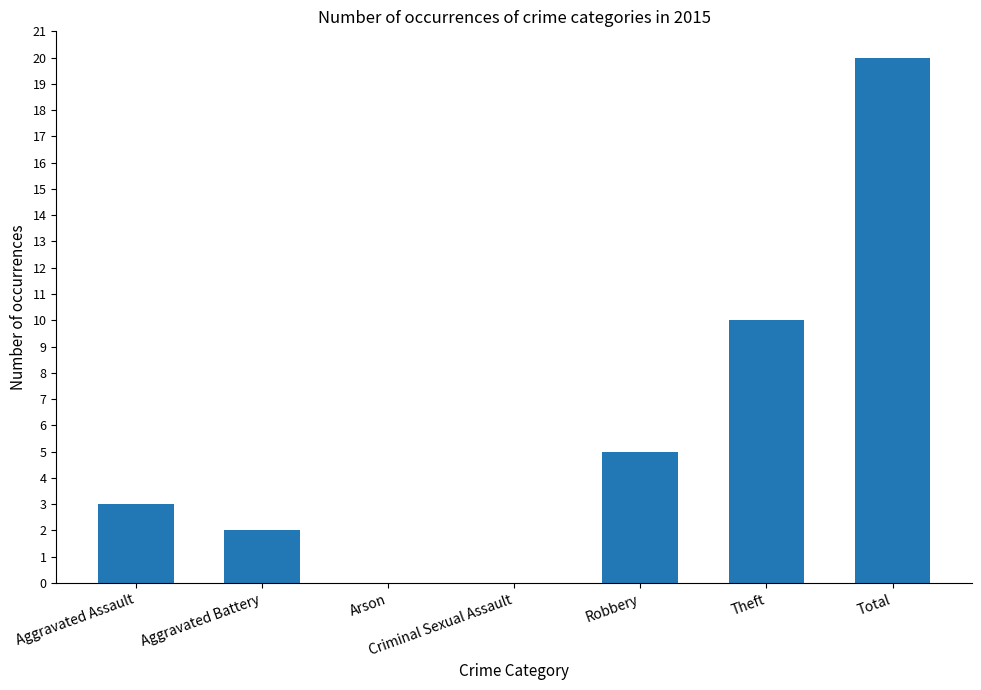

What is the maximum value shown in the chart?

20